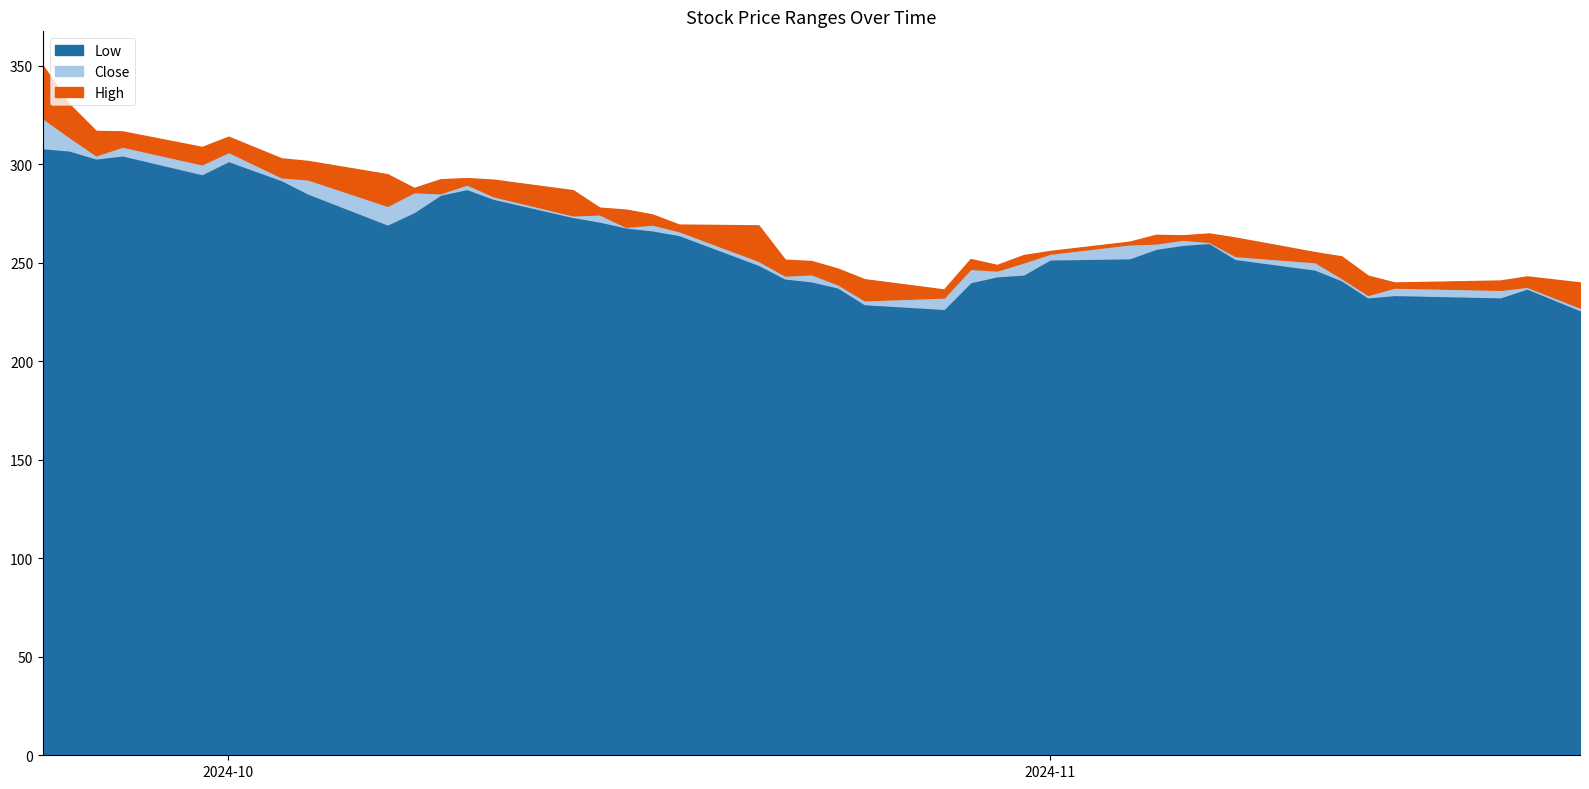

True or false: High has a value of 408.0 at 2024-11-18.

False